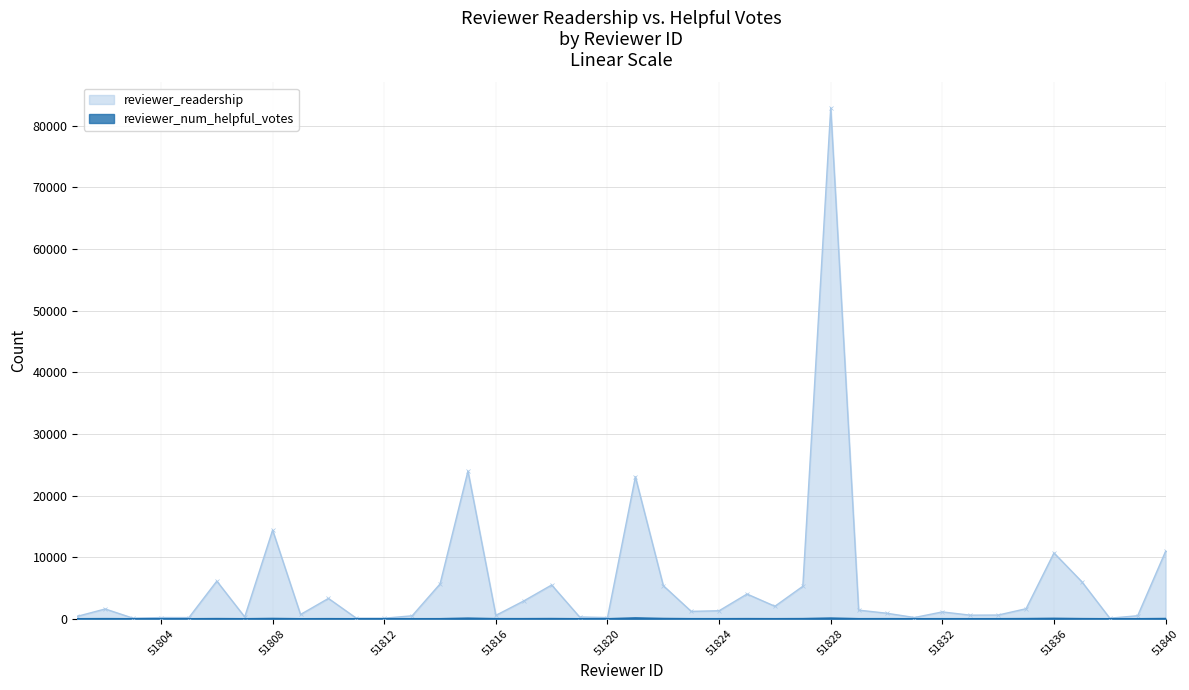

Which series has the largest total across all categories?

reviewer_readership